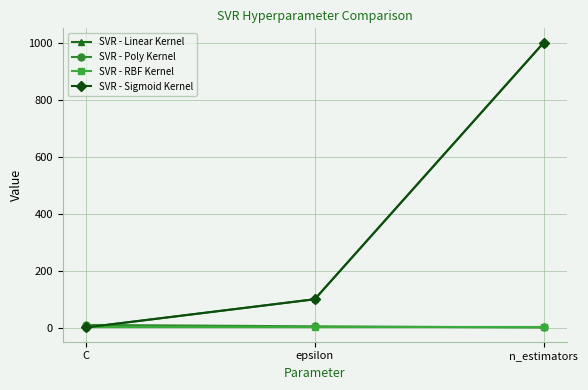

What is the highest value of the SVR - RBF Kernel series?

1